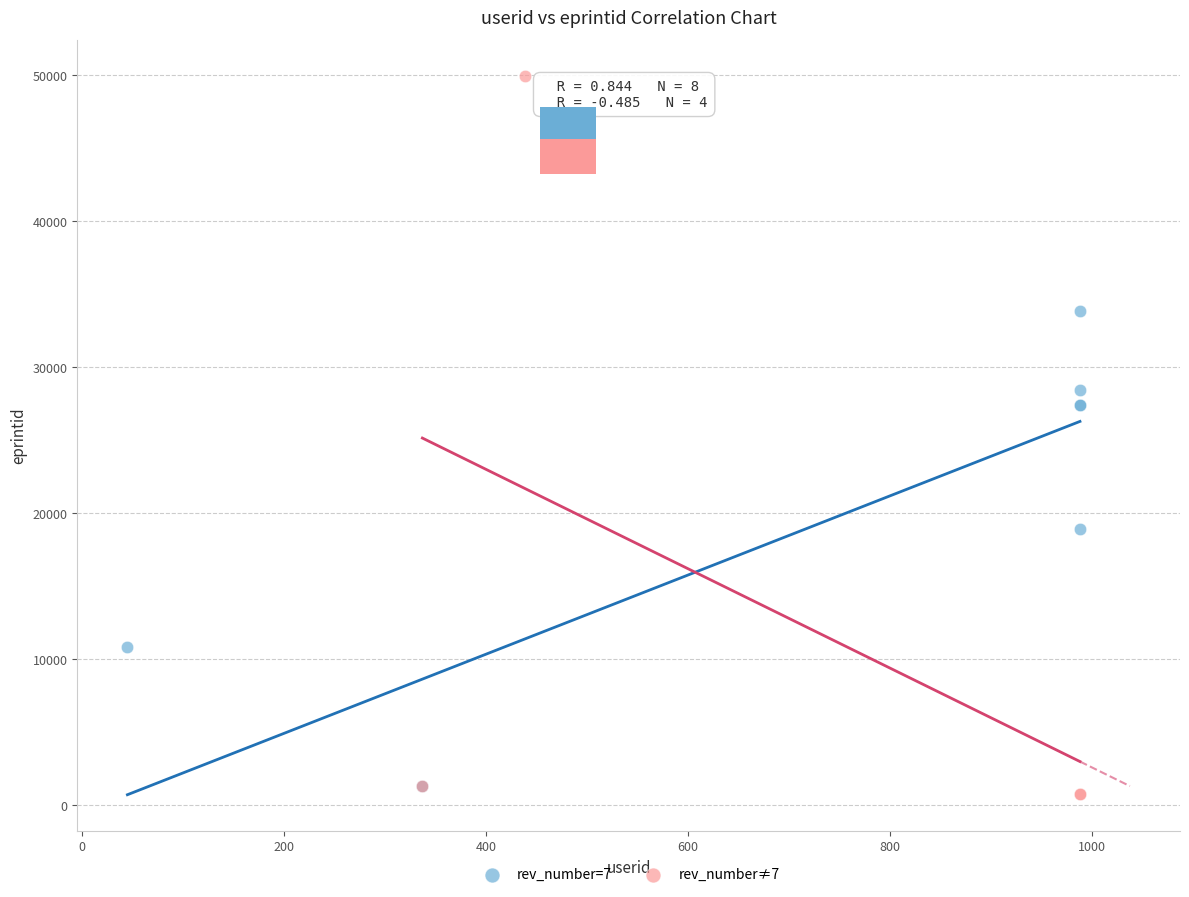

Which series has the largest Y range (max minus min)?

rev_number≠7